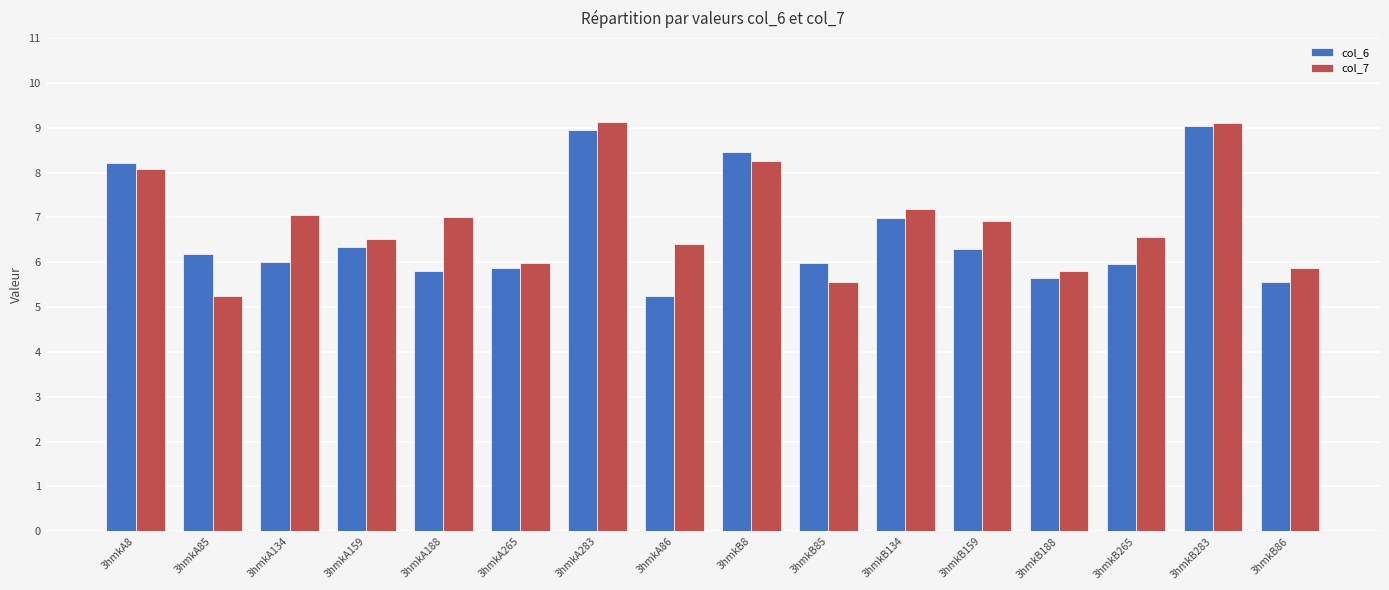

List the series in order of their peak value, highest first.

col_7, col_6